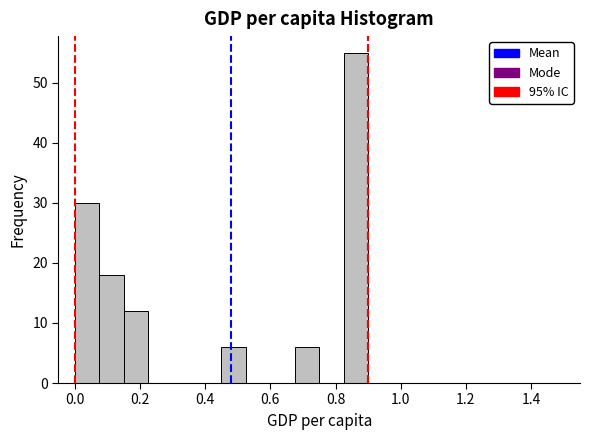

Around what value on the x-axis is the tallest bar? Give the approximate position of its centre, as read against the axis.

0.86